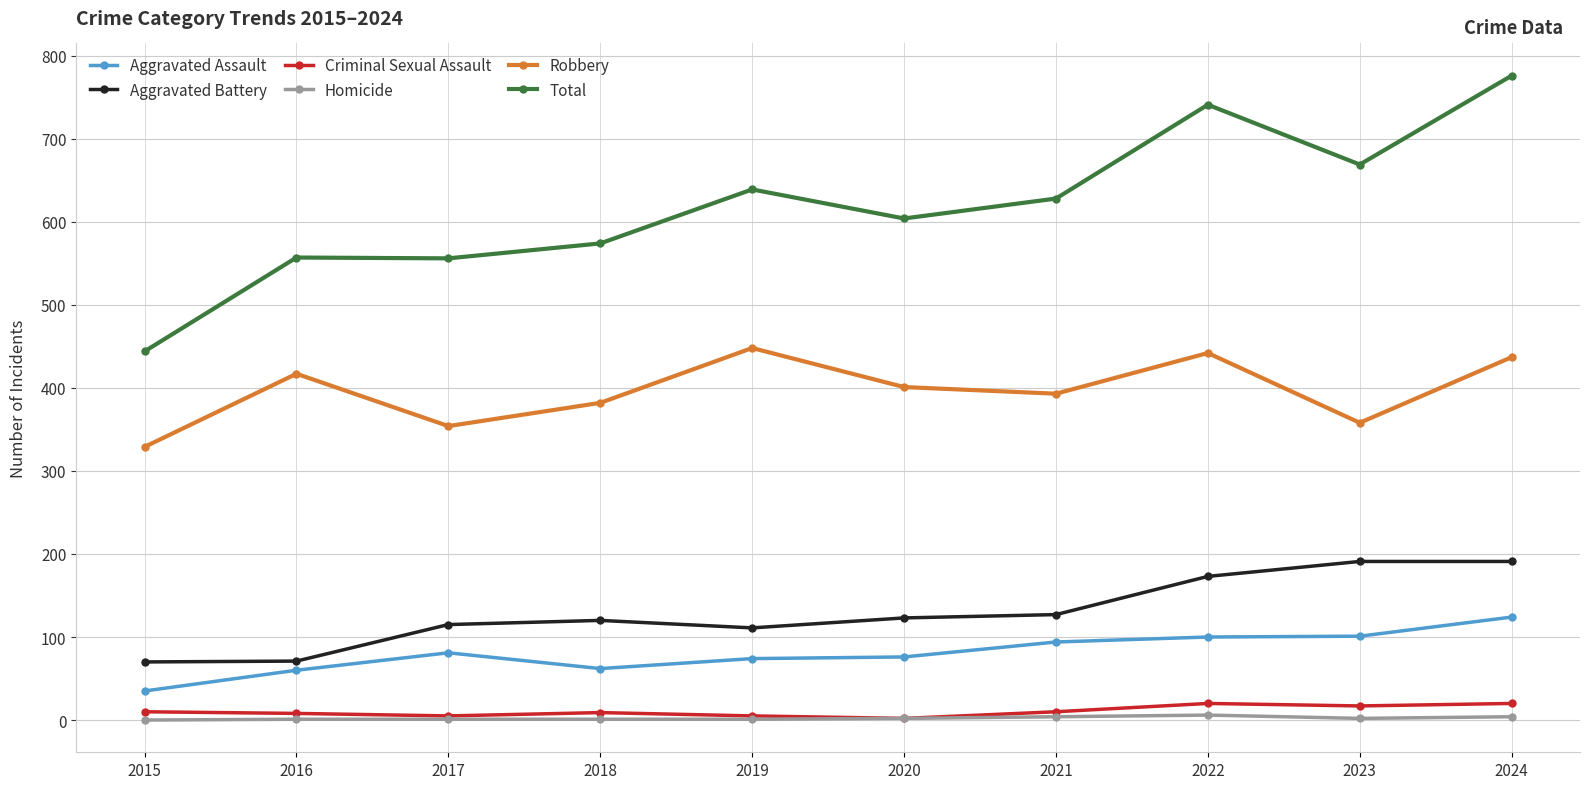

Which category has the highest value in the Aggravated Assault series?

2024